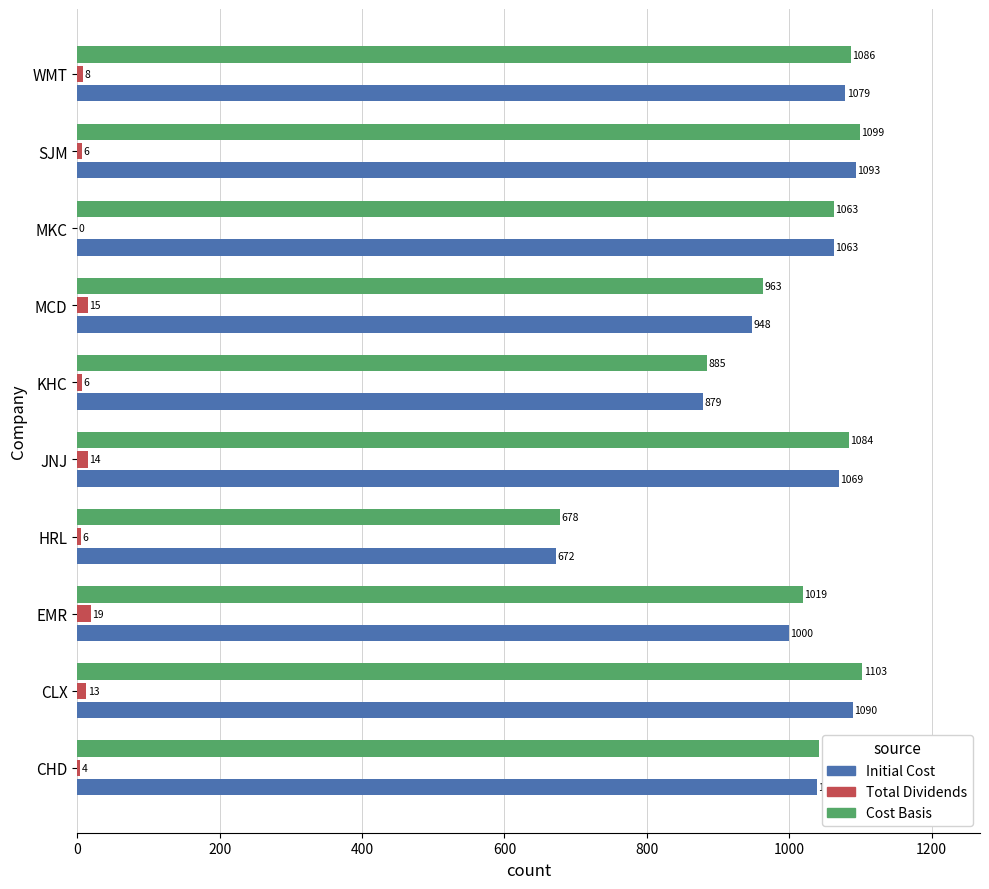

True or false: Total Dividends has a value of 0.0 at MKC.

True